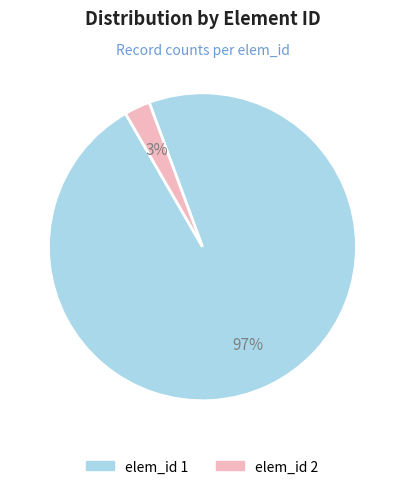

Rank the categories by value from highest to lowest.

elem_id 1, elem_id 2